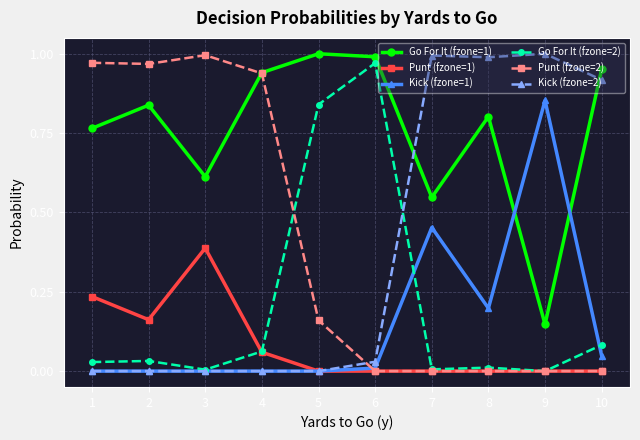

True or false: Punt (fzone=1) and Go For It (fzone=1) cross at least once.

False